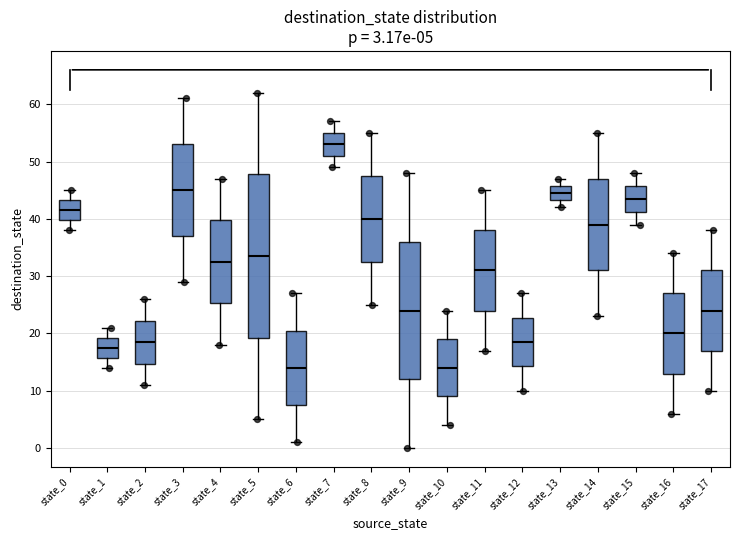

Which box has the highest median line?

state_7